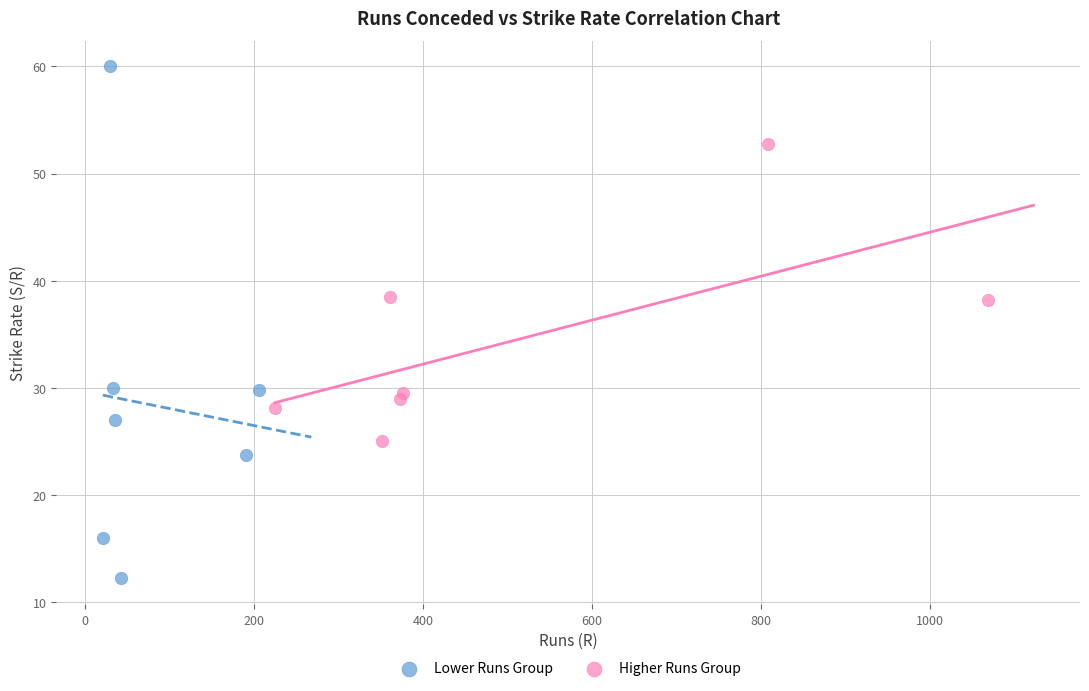

Which series contains the lowest Y value?

Lower Runs Group